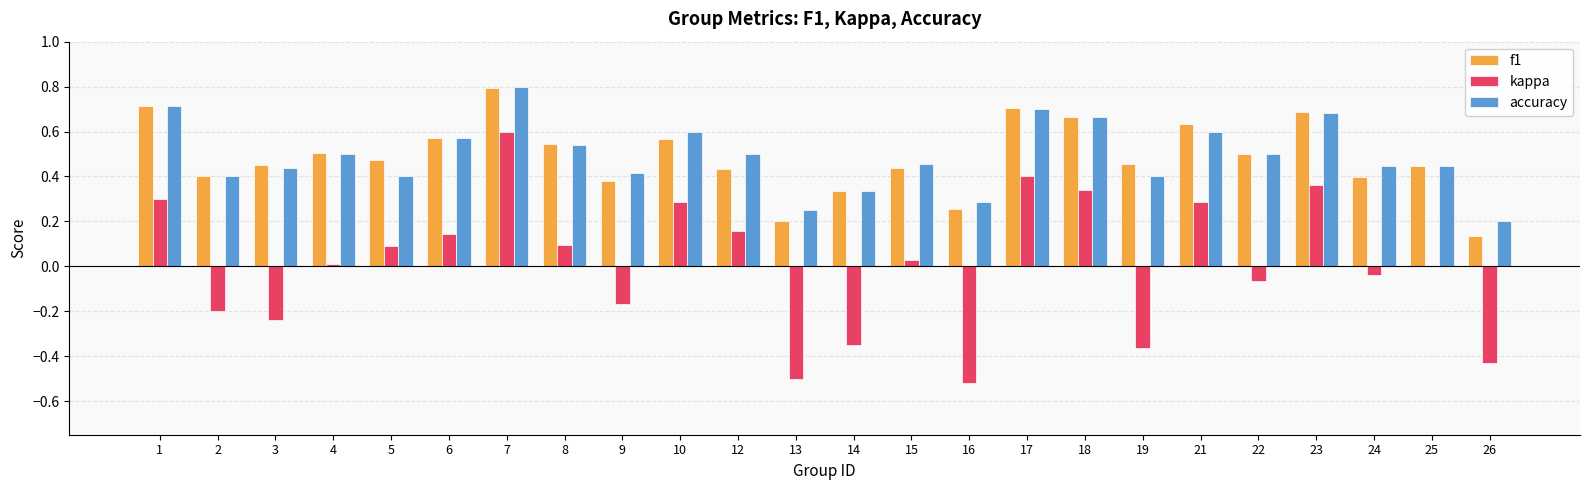

At which category is the sum across all series the highest?

7